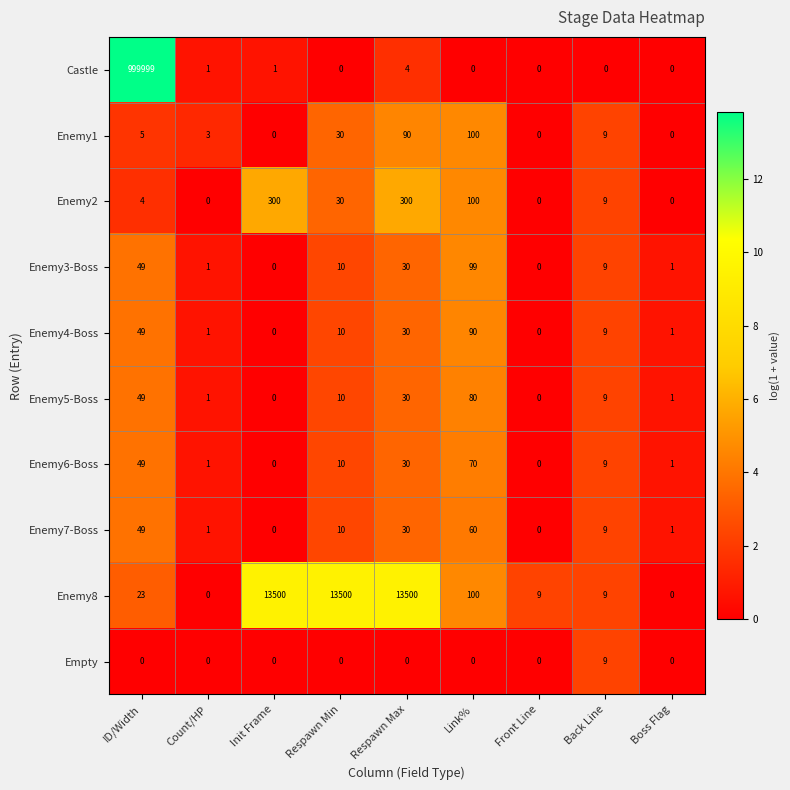

List the series in order of their peak value, lowest first.

Empty, Enemy7-Boss, Enemy6-Boss, Enemy5-Boss, Enemy4-Boss, Enemy3-Boss, Enemy1, Enemy2, Enemy8, Castle